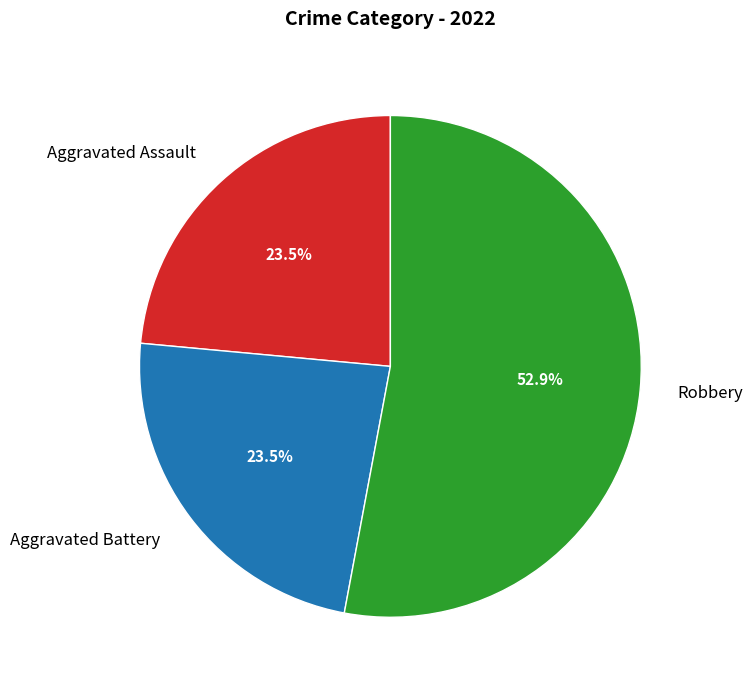

Which category has the biggest portion of the pie?

Robbery